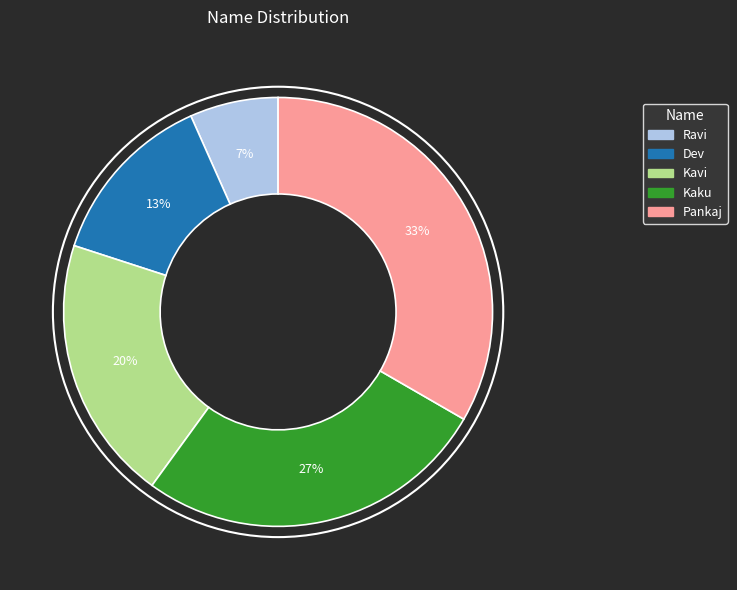

Between Ravi and Pankaj, which is larger?

Pankaj